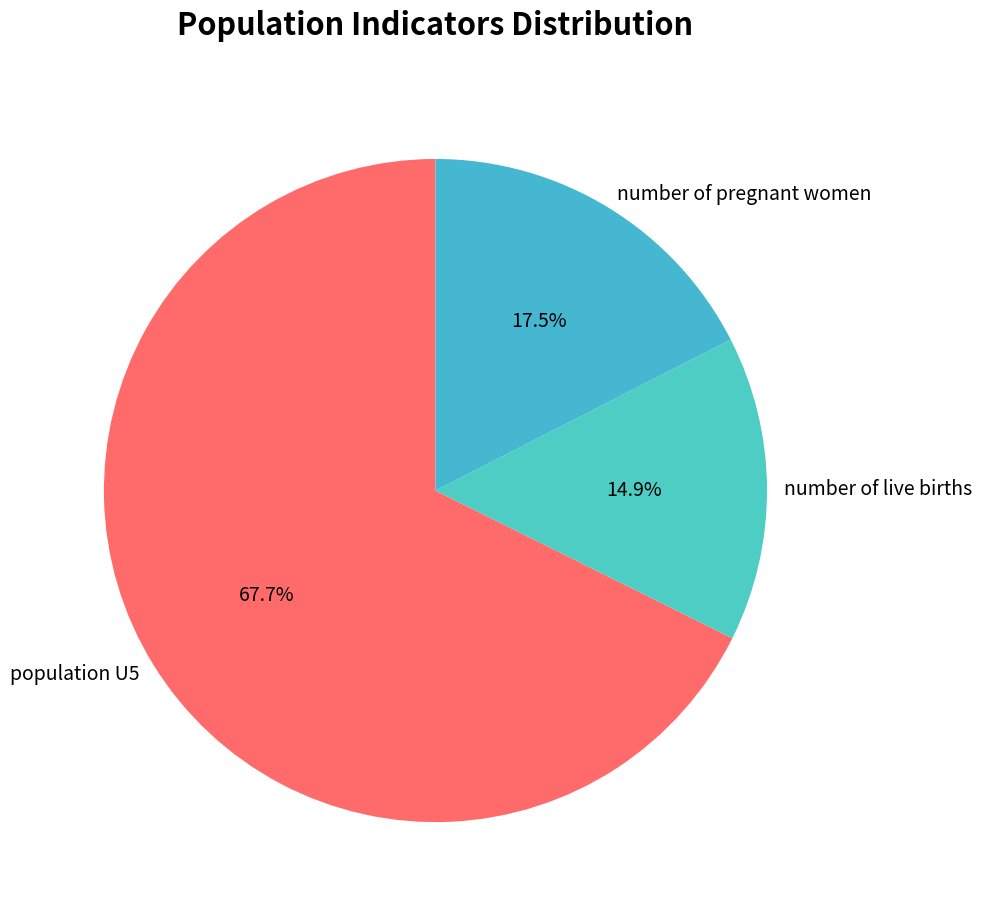

Does number of live births represent more than half of the total?

No